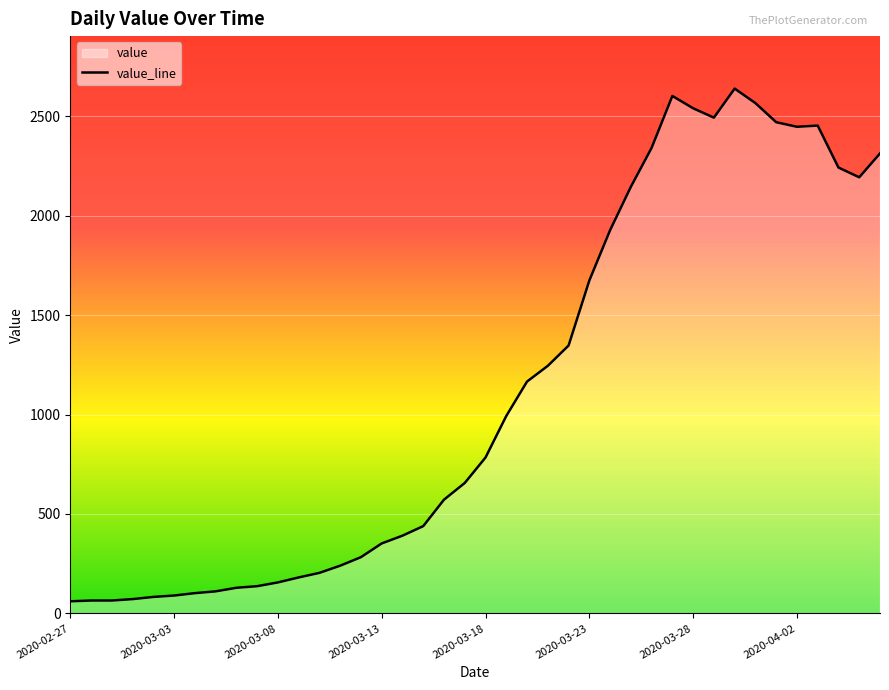

What is the average value?

1124